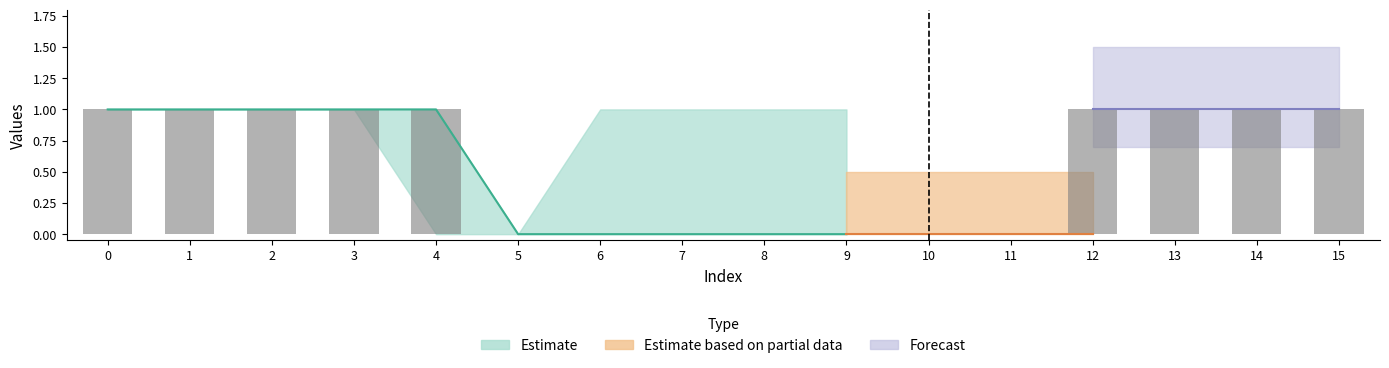

Reading right to left, list all the values displayed in this chart.

col_1: 1	1	1	1	0	0	0	0	0	0	0	1	1	1	1	1
col_2: 1	1	1	1	0	0	0	0	0	0	0	1	1	1	1	1
col_3: 1	1	1	1	0	0	0	0	0	0	0	1	1	1	1	1
col_4: 1	1	1	1	0	0	0	0	0	0	0	1	1	1	1	1
col_5: 1	1	1	0	0	0	0	0	0	0	0	0	1	1	1	1
col_6: 1	1	1	1	1	1	1	1	1	1	0	0	1	1	1	1